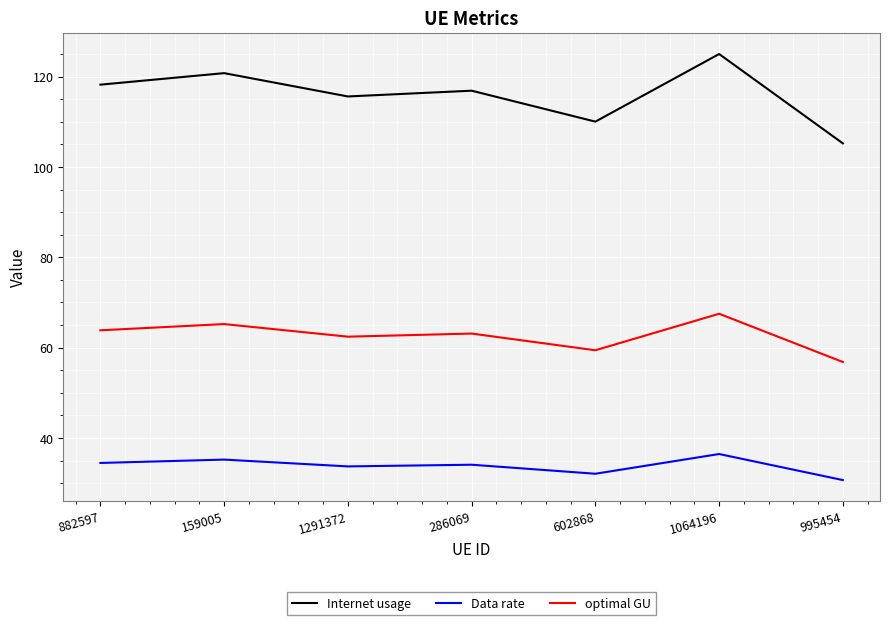

True or false: Internet usage and Data rate cross at least once.

False